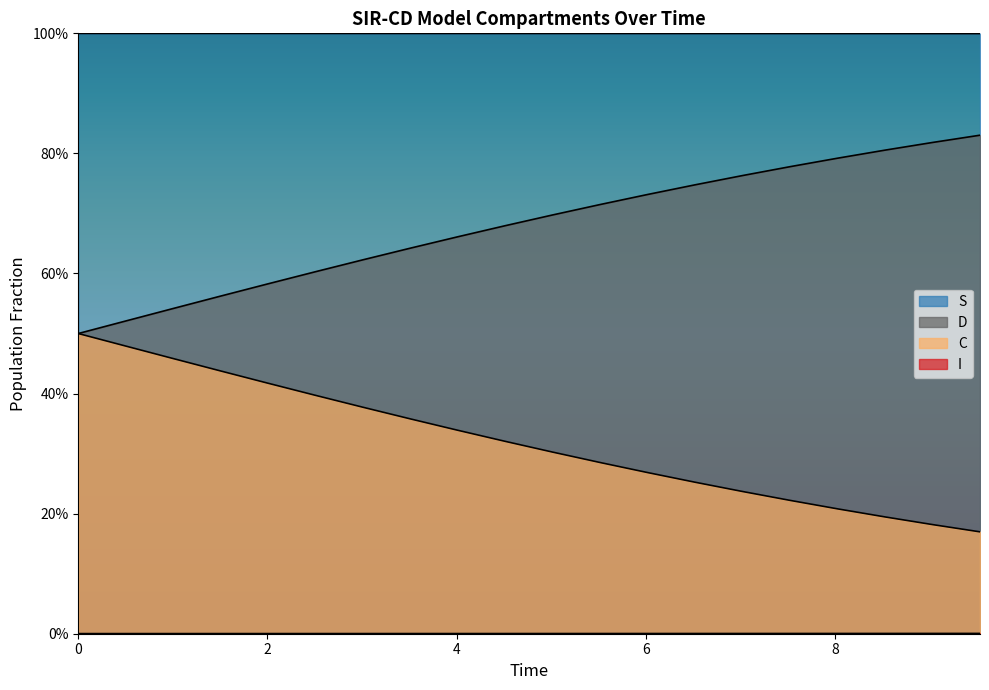

Does the chart display data point markers on the line(s)?

No